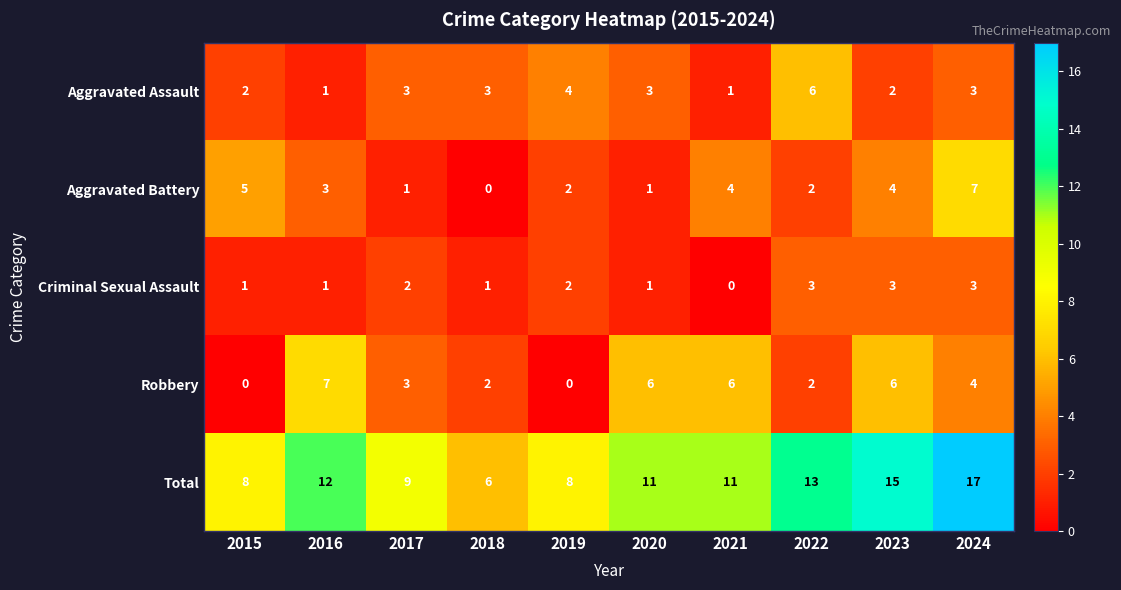

Which category has the highest value in the Aggravated Assault series?

2022